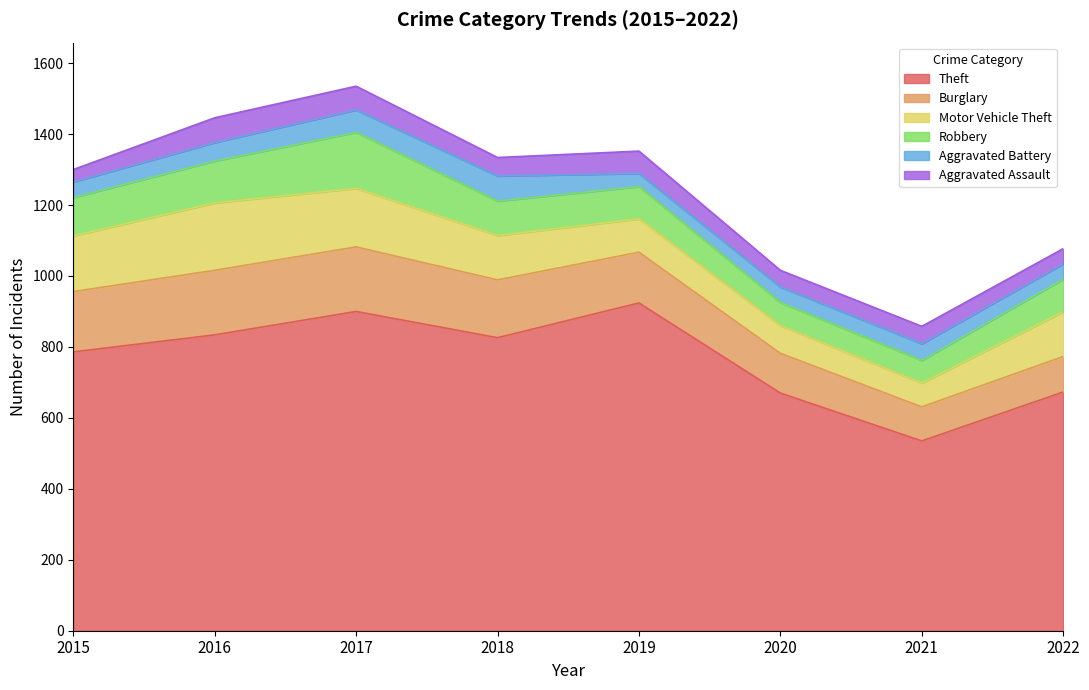

What is the spread (max minus min) of values at 2018?

774